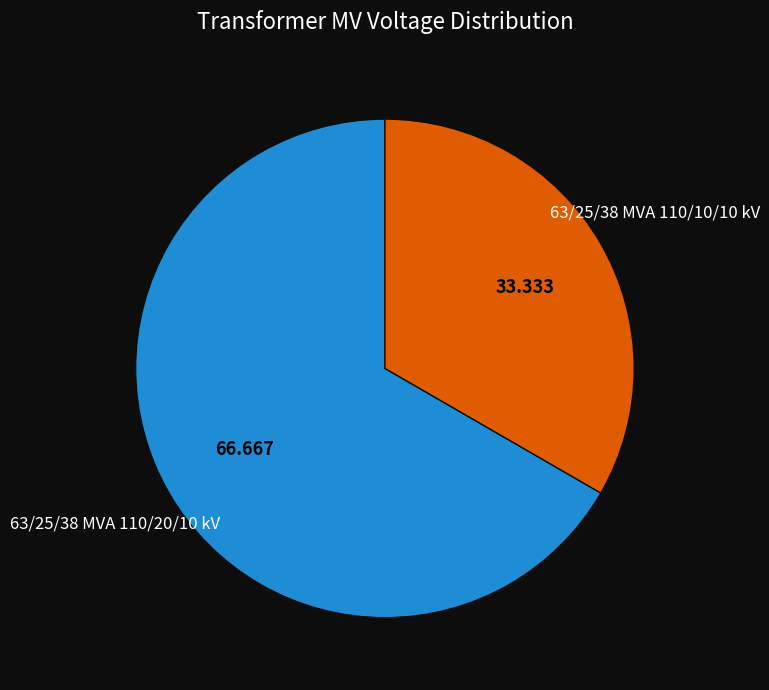

Is there any slice that represents more than half of the pie?

Yes